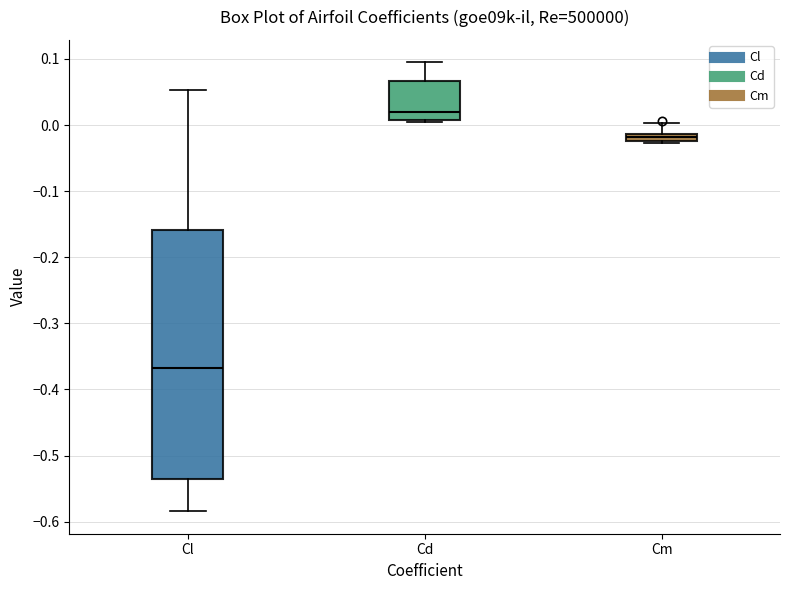

Comparing the boxes themselves (not the whiskers), which one is the tallest?

Cl